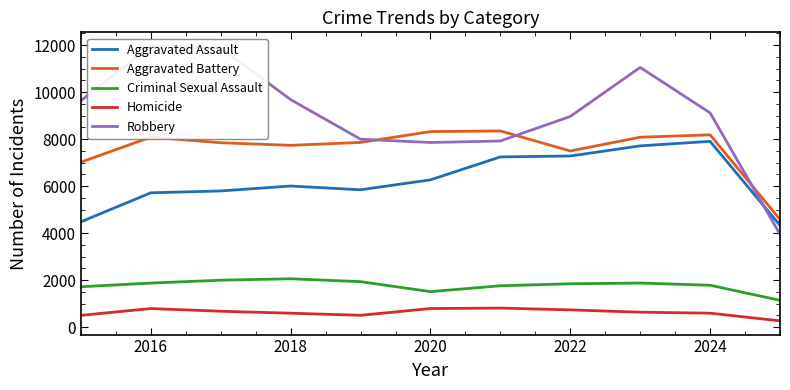

The value of Aggravated Battery at 2022 is 7495. True or false?

True